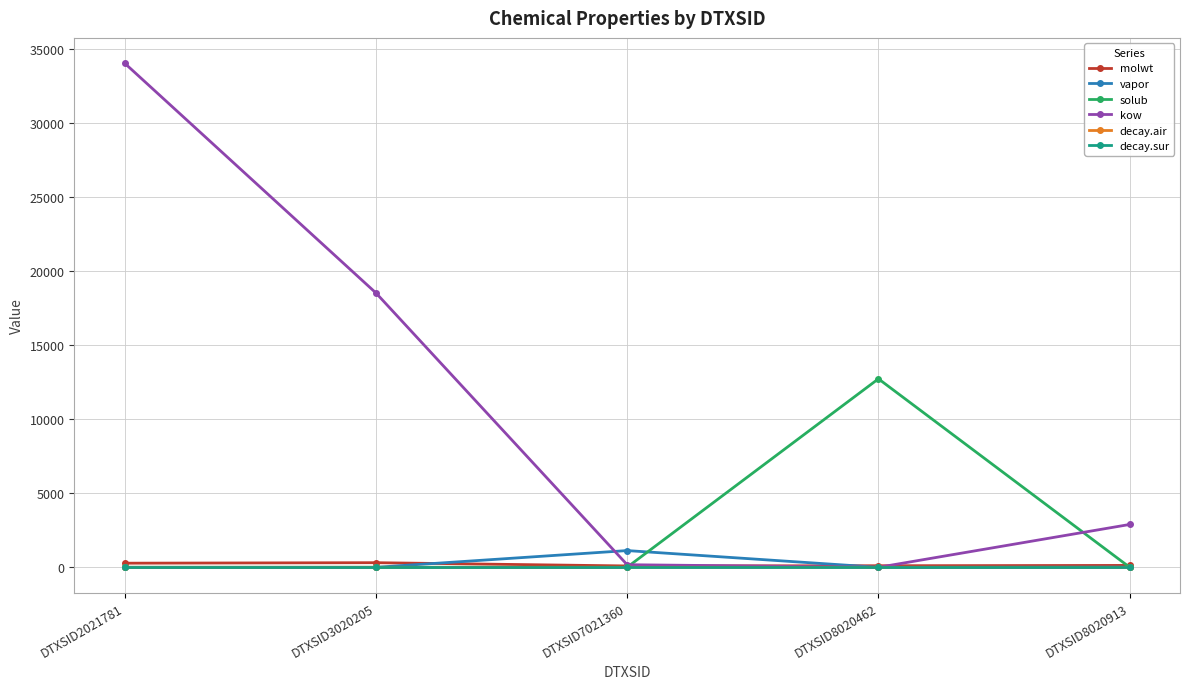

Which series has the largest range (max minus min)?

kow